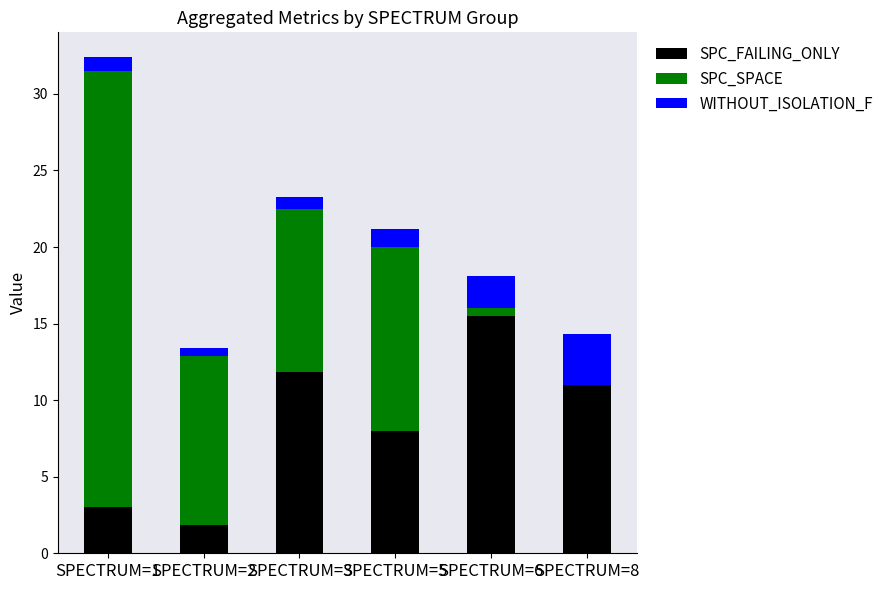

Are the bars horizontal?

No